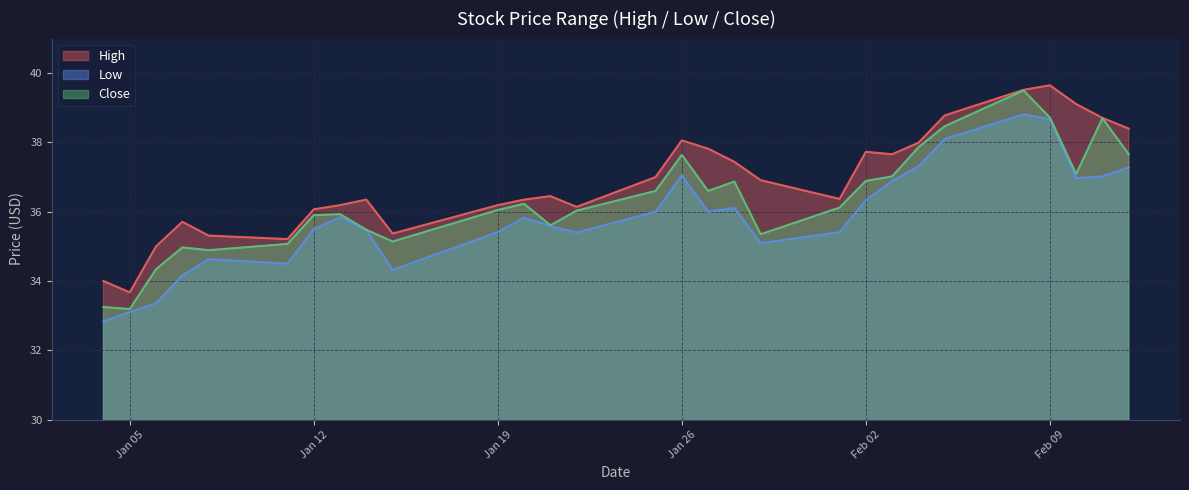

True or false: Low and High cross at least once.

False